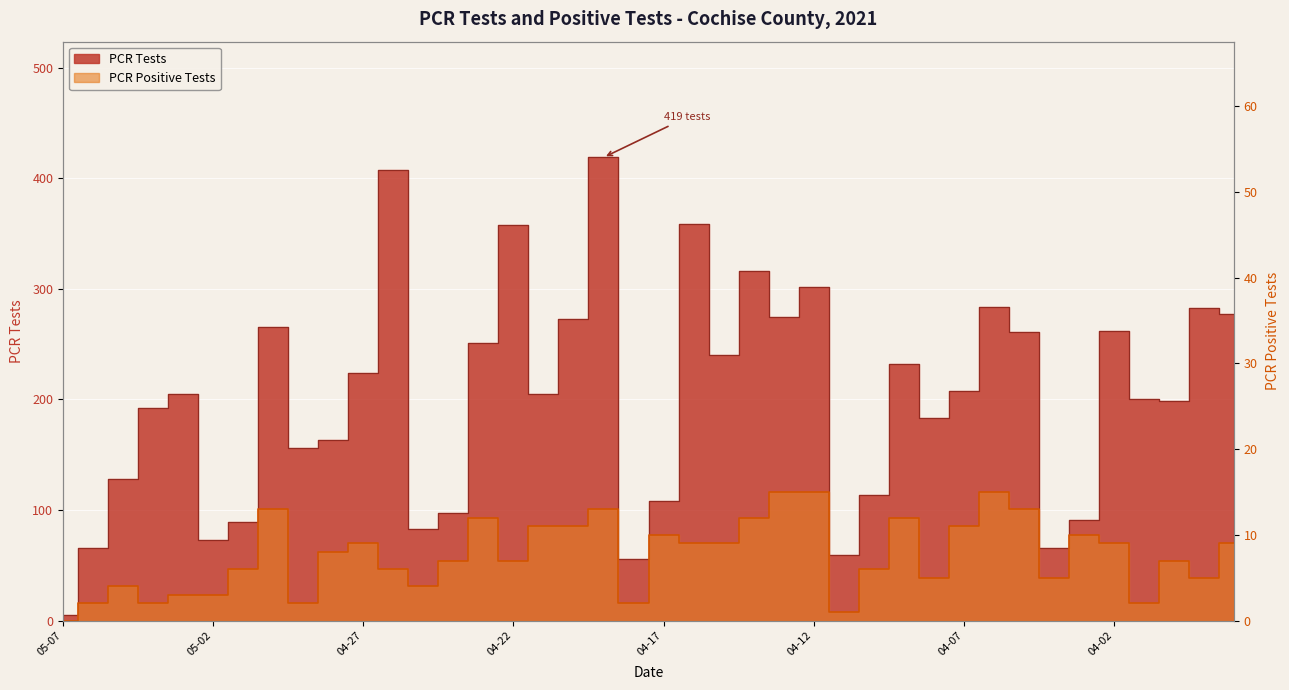

What is the value of the PCR Tests point at the 34th from the left?

66